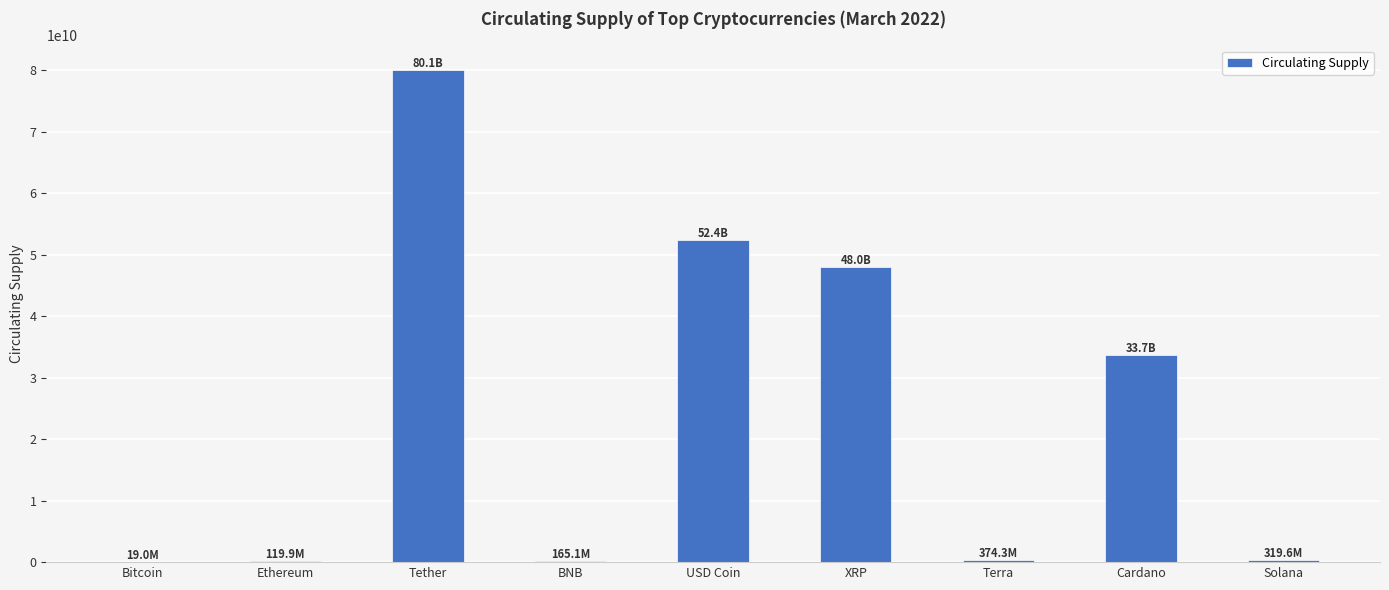

What is the sum of all values?

215184729481